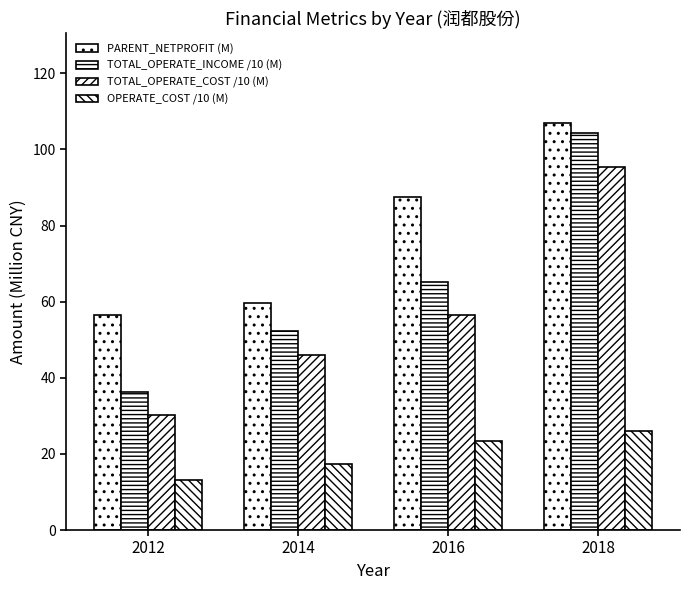

Reading left to right, transcribe all the data shown in this chart.

PARENT_NETPROFIT (M): 56.6	59.5	87.5	106.8
TOTAL_OPERATE_INCOME /10 (M): 36.2	52.4	65.2	104.4
TOTAL_OPERATE_COST /10 (M): 30.2	45.9	56.6	95.3
OPERATE_COST /10 (M): 13.1	17.4	23.5	26.0